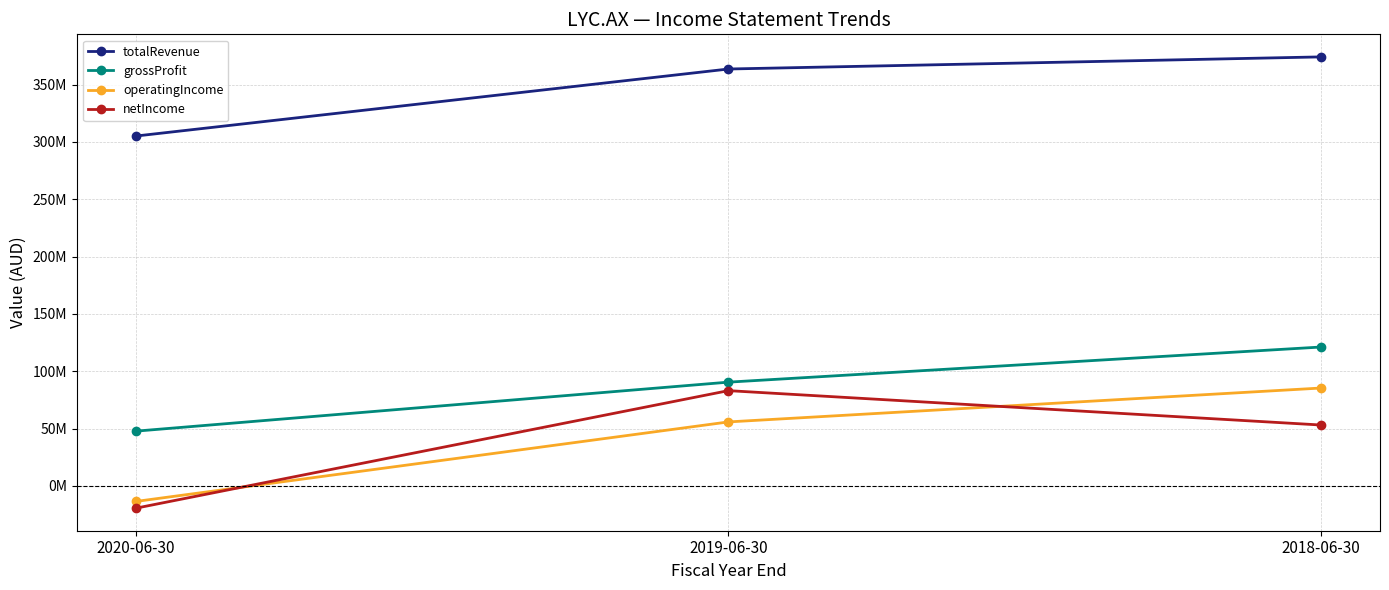

Is it true that grossProfit equals 58781392 at 2019-06-30?

False